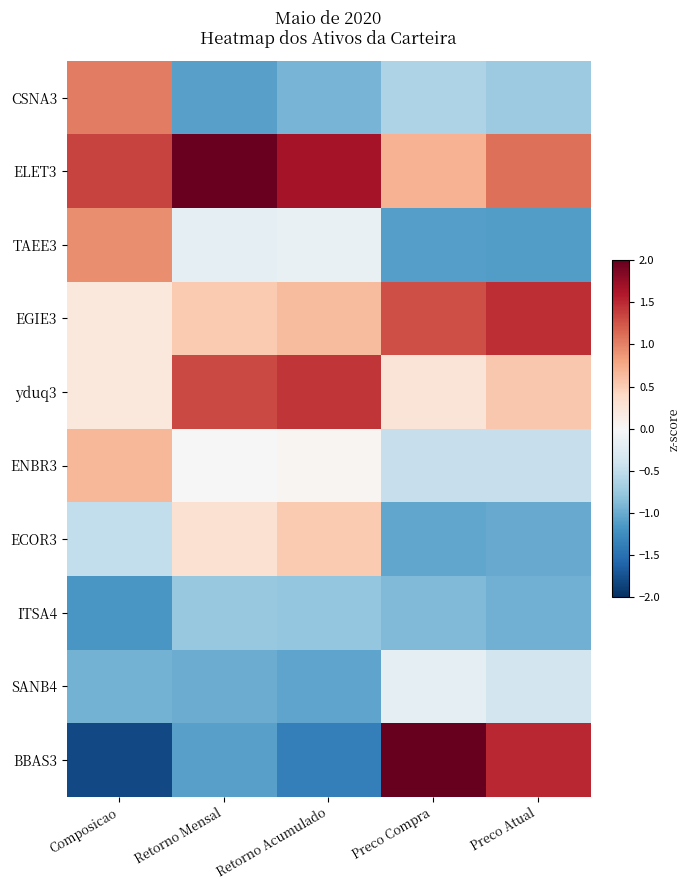

Reading left to right, what are all the values shown in this chart?

CSNA3: Composicao=1.0	Retorno Mensal=-1.1	Retorno Acumulado=-0.9	Preco Compra=-0.6	Preco Atual=-0.7
ELET3: Composicao=1.4	Retorno Mensal=2.0	Retorno Acumulado=1.7	Preco Compra=0.7	Preco Atual=1.1
TAEE3: Composicao=0.9	Retorno Mensal=-0.2	Retorno Acumulado=-0.2	Preco Compra=-1.1	Preco Atual=-1.1
EGIE3: Composicao=0.2	Retorno Mensal=0.5	Retorno Acumulado=0.6	Preco Compra=1.3	Preco Atual=1.5
yduq3: Composicao=0.2	Retorno Mensal=1.3	Retorno Acumulado=1.4	Preco Compra=0.3	Preco Atual=0.5
ENBR3: Composicao=0.7	Retorno Mensal=-0.0	Retorno Acumulado=0.0	Preco Compra=-0.5	Preco Atual=-0.5
ECOR3: Composicao=-0.5	Retorno Mensal=0.3	Retorno Acumulado=0.5	Preco Compra=-1.0	Preco Atual=-1.0
ITSA4: Composicao=-1.2	Retorno Mensal=-0.8	Retorno Acumulado=-0.8	Preco Compra=-0.9	Preco Atual=-1.0
SANB4: Composicao=-0.9	Retorno Mensal=-1.0	Retorno Acumulado=-1.1	Preco Compra=-0.2	Preco Atual=-0.4
BBAS3: Composicao=-1.8	Retorno Mensal=-1.1	Retorno Acumulado=-1.4	Preco Compra=2.0	Preco Atual=1.5